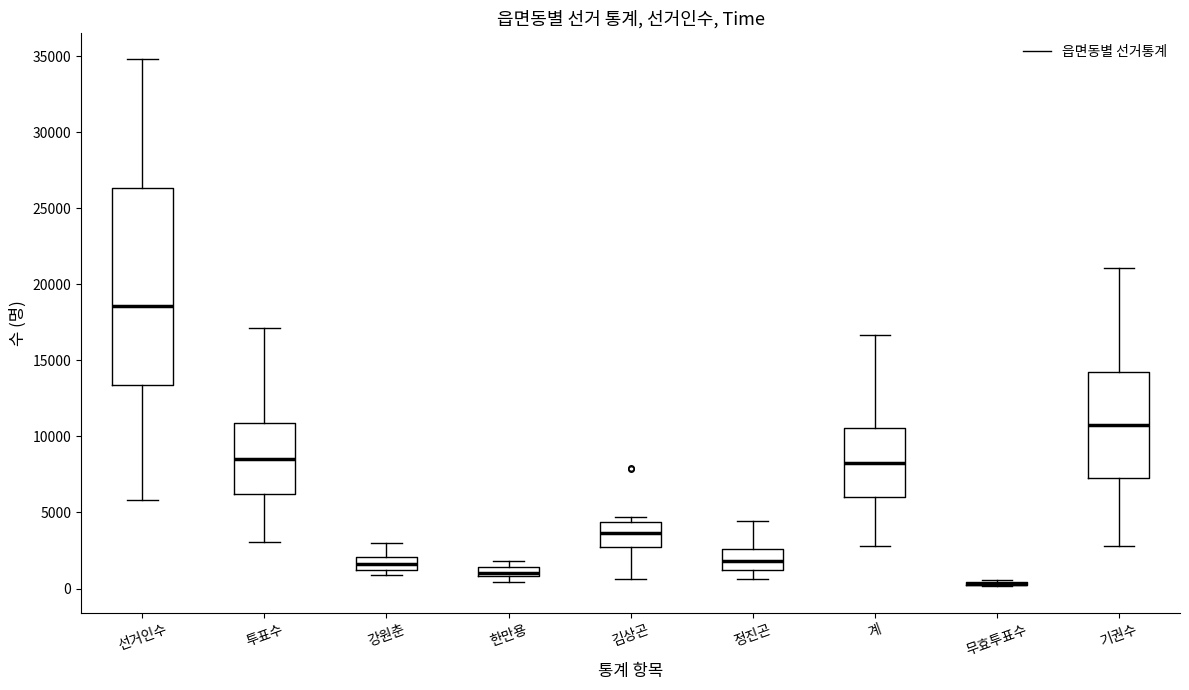

Where is the lower edge of the box for 한만용 on the y-axis? The values are not printed on the chart, so give them approximately, as read against the axis.

1000